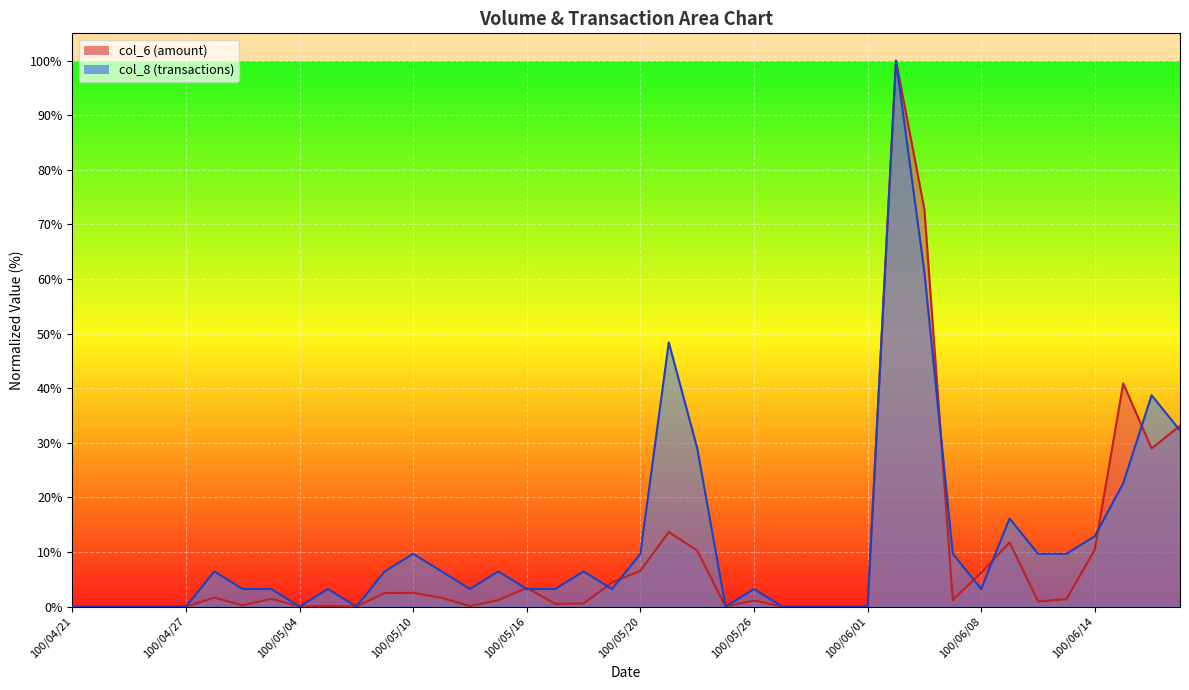

List the series in order of their overall mean, lowest first.

col_6 (amount), col_8 (transactions)